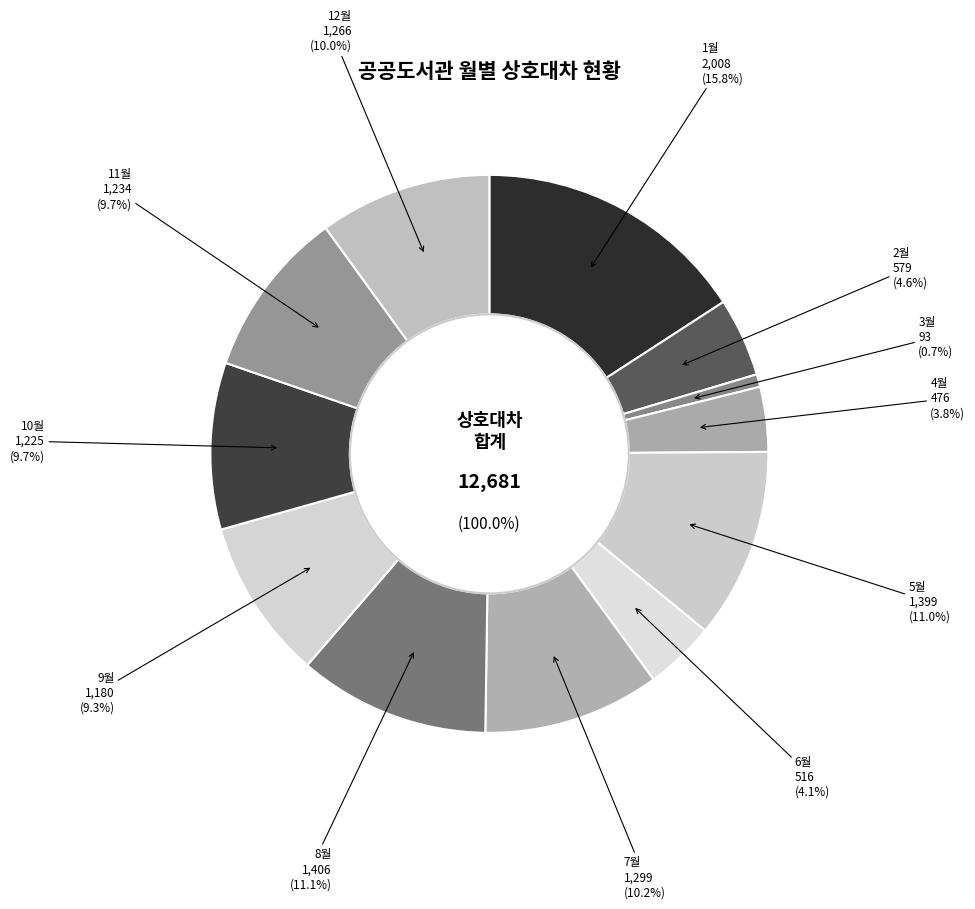

True or false: 4월 accounts for 1% of the total.

False